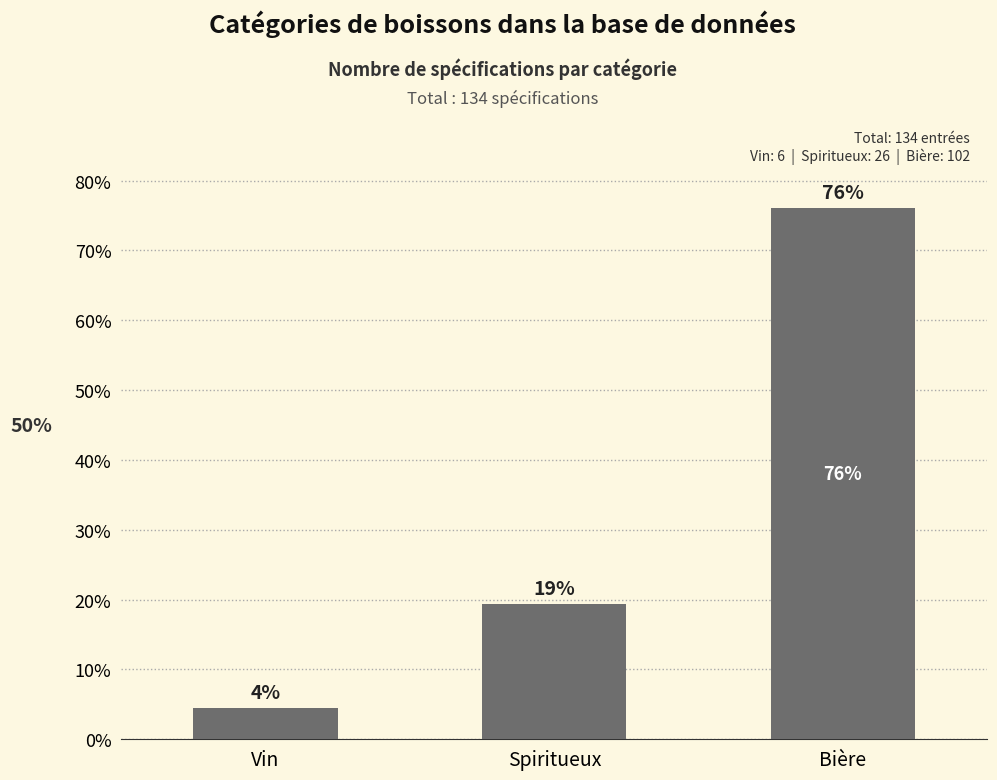

What is the greatest value displayed?

76.1